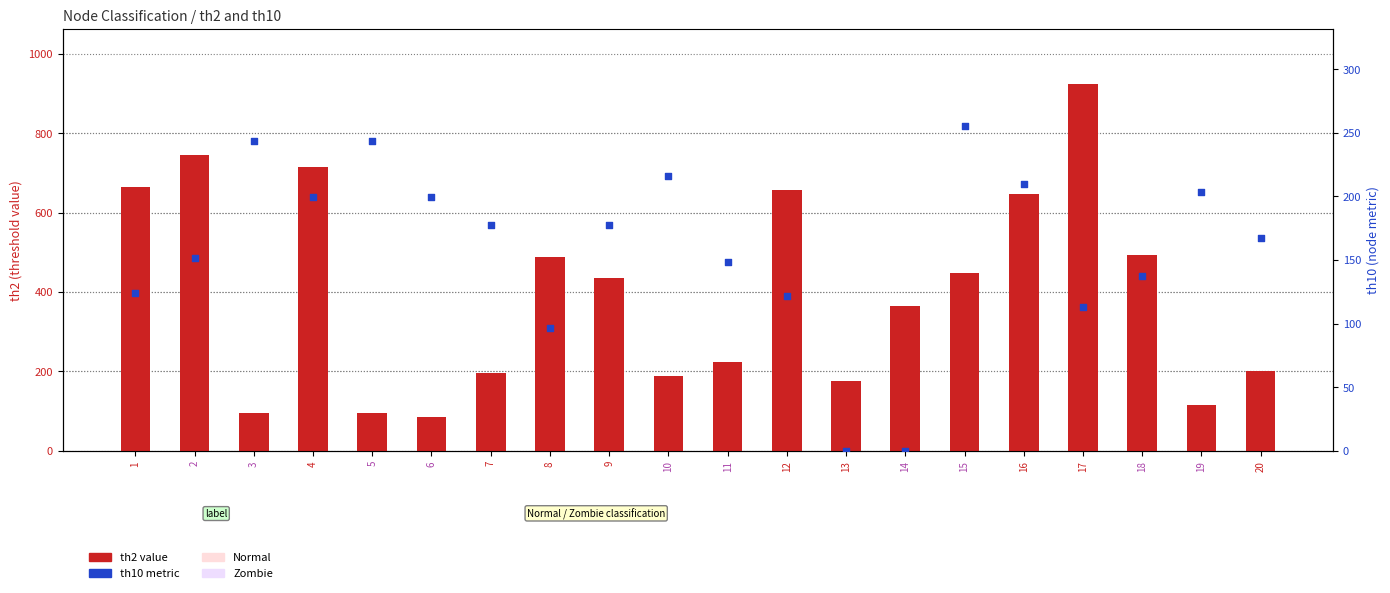

What are all the series names shown in the legend?

th2 value, th10 metric